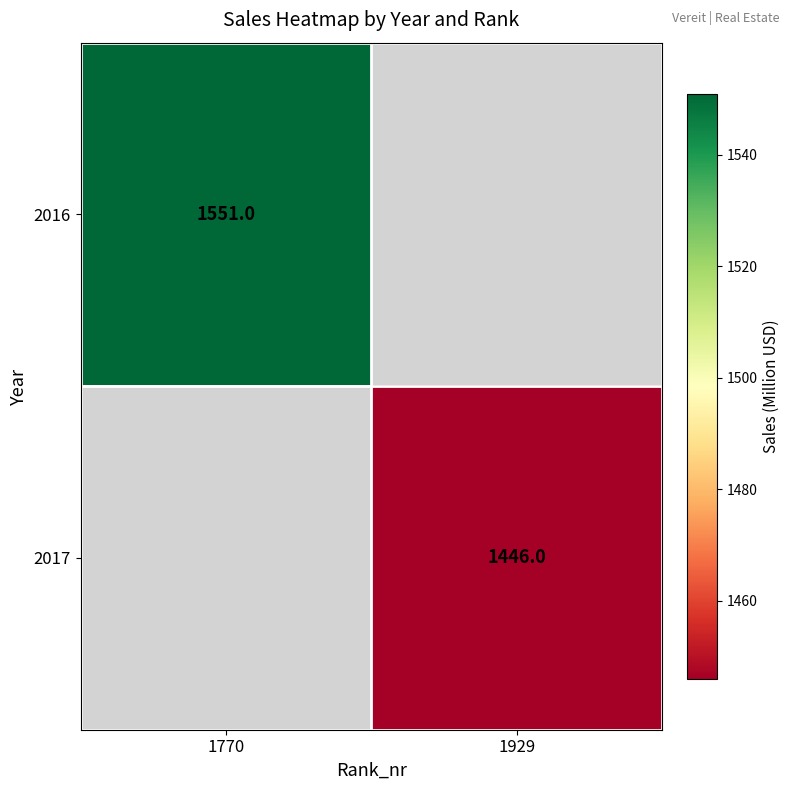

True or false: 2017 has a value of 2025 at 1929.

False